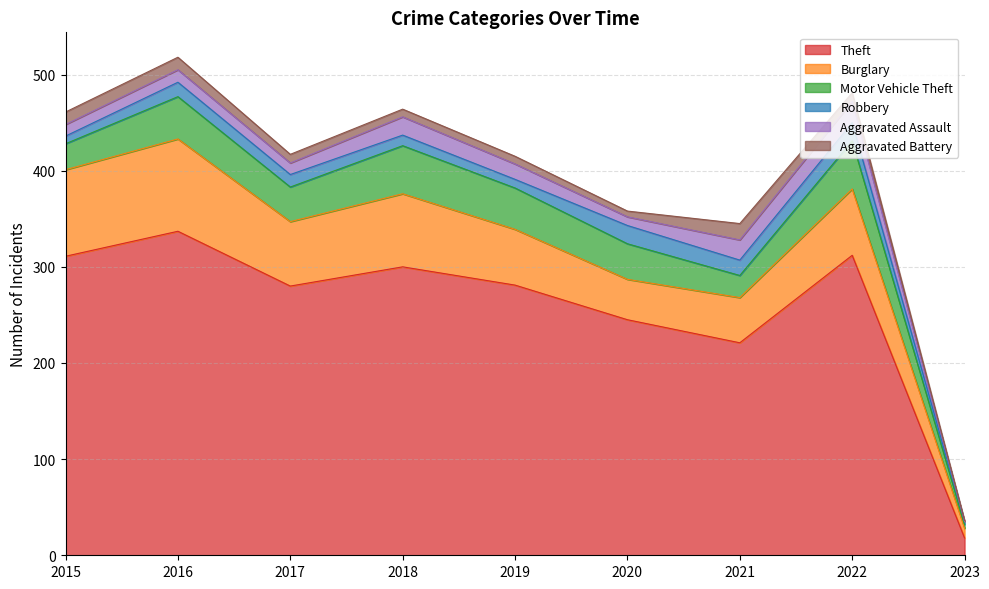

True or false: Aggravated Battery and Motor Vehicle Theft cross at least once.

False